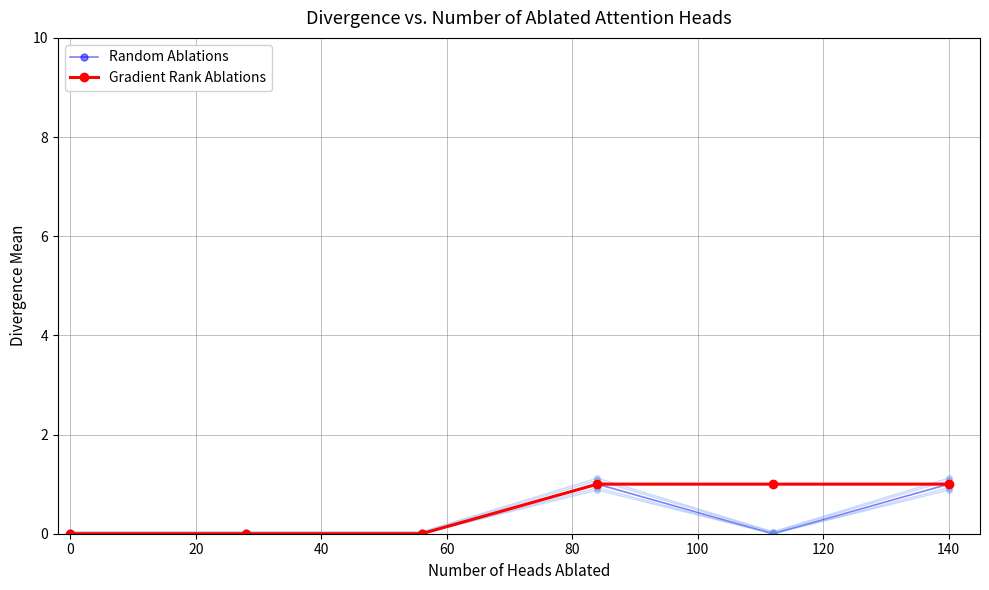

Reading left to right, list all the values displayed in this chart.

Random Ablations: 0	0	0	1	0	1
Gradient Rank Ablations: 0	0	0	1	1	1